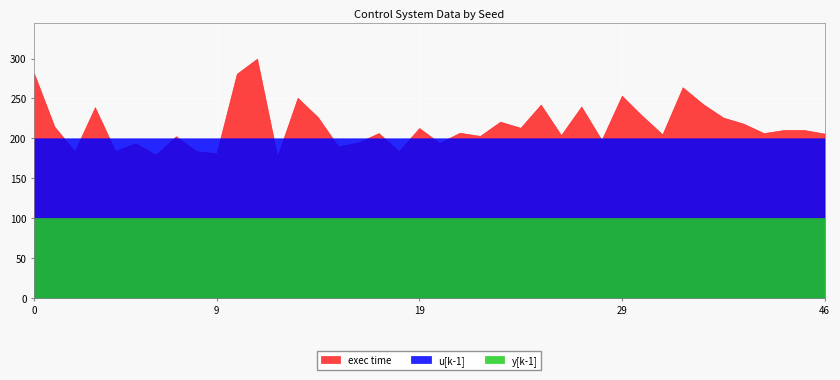

What are all the series names shown in the legend?

exec time, u[k-1], y[k-1]